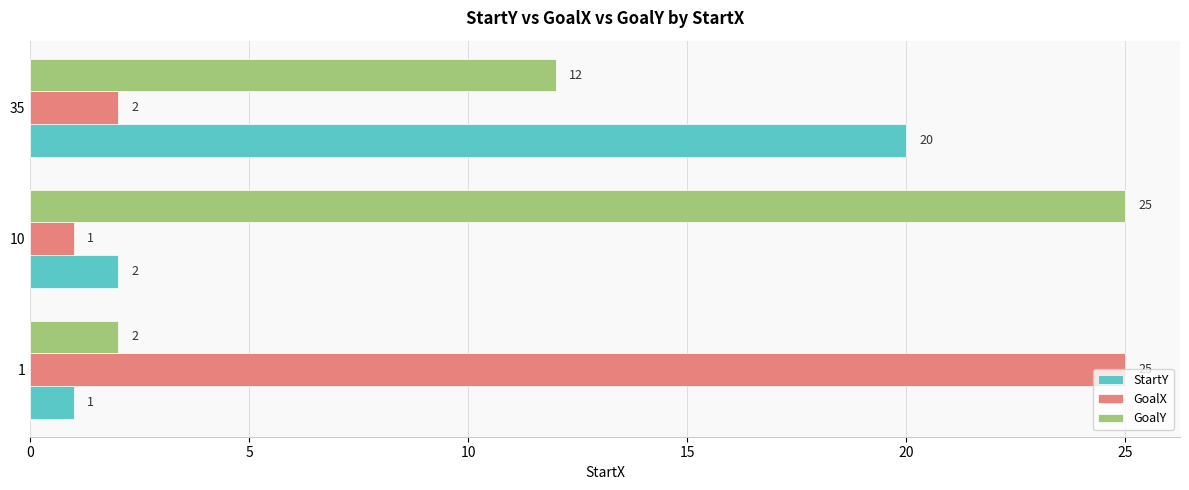

Rank the categories by StartY value from lowest to highest.

1, 10, 35